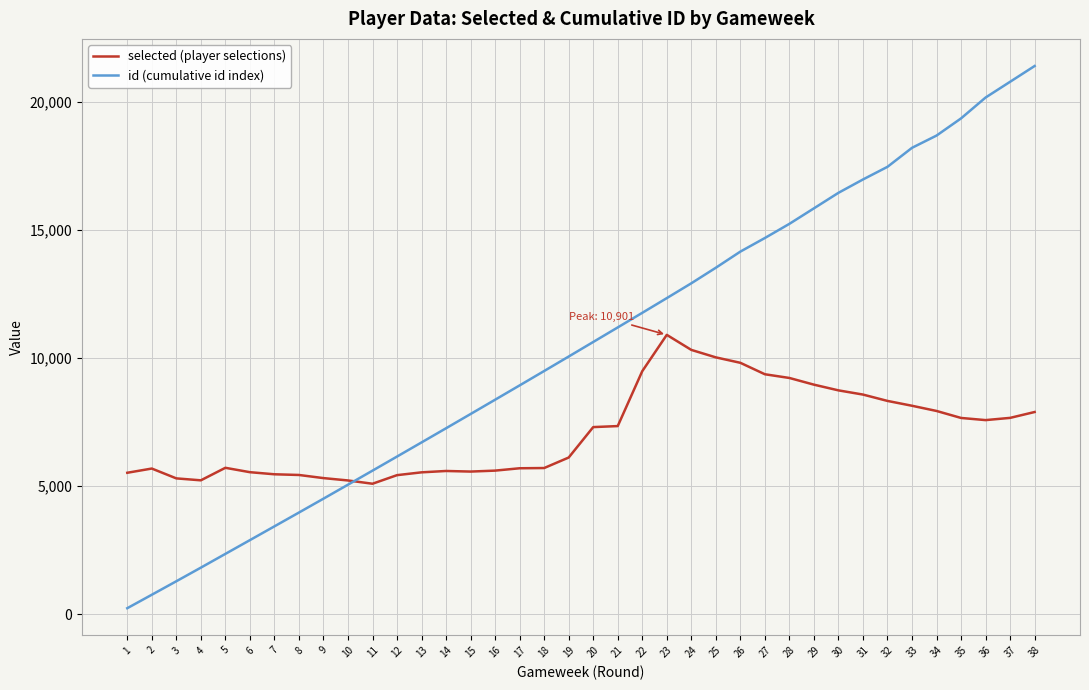

At 37, list the series in order from smallest to largest.

selected (player selections), id (cumulative id index)